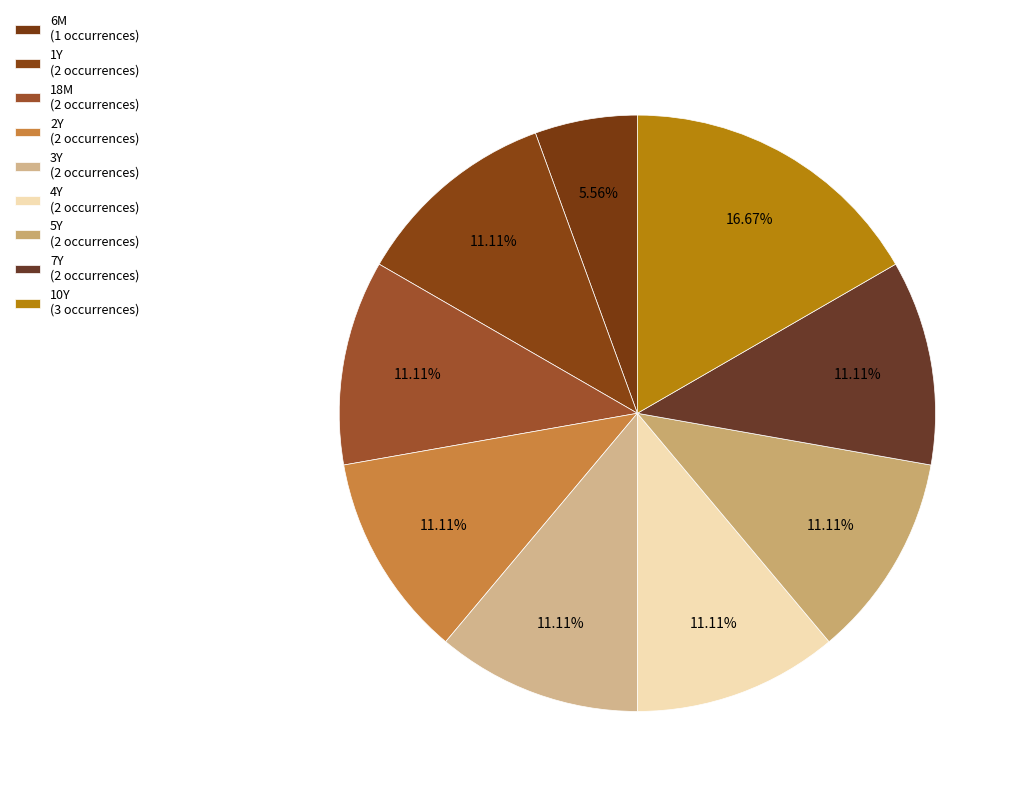

Approximately how many times larger is the value at 6M compared to 4Y?

0.5